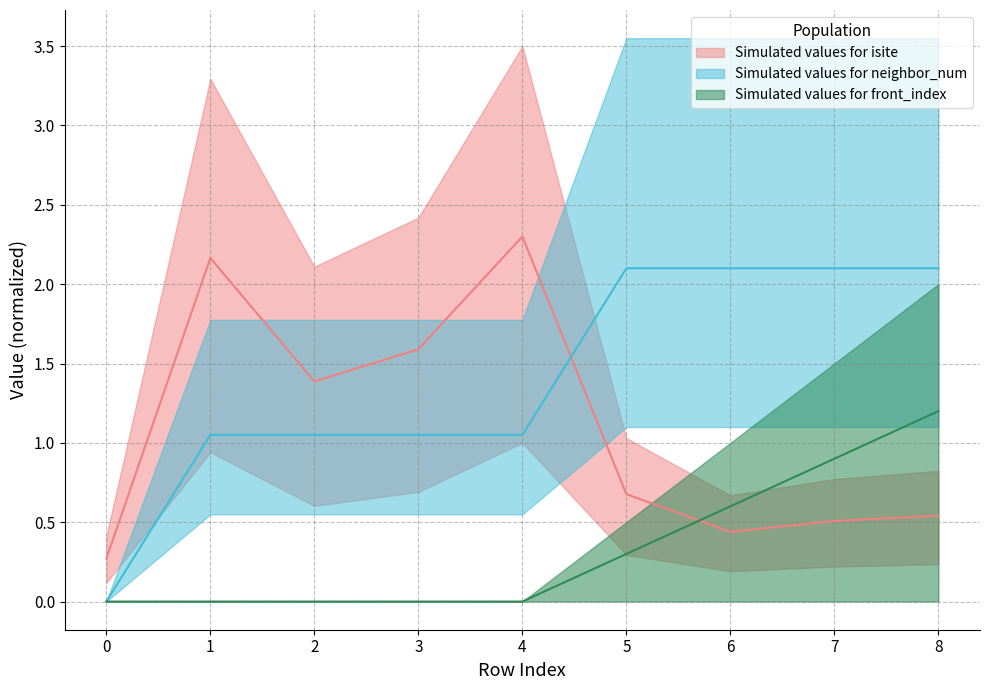

What is the greatest value displayed?

2.3